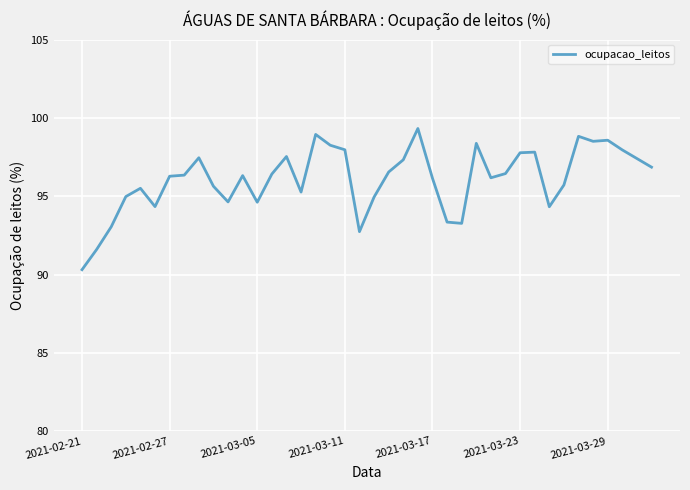

What is the minimum value shown in the chart?

90.3